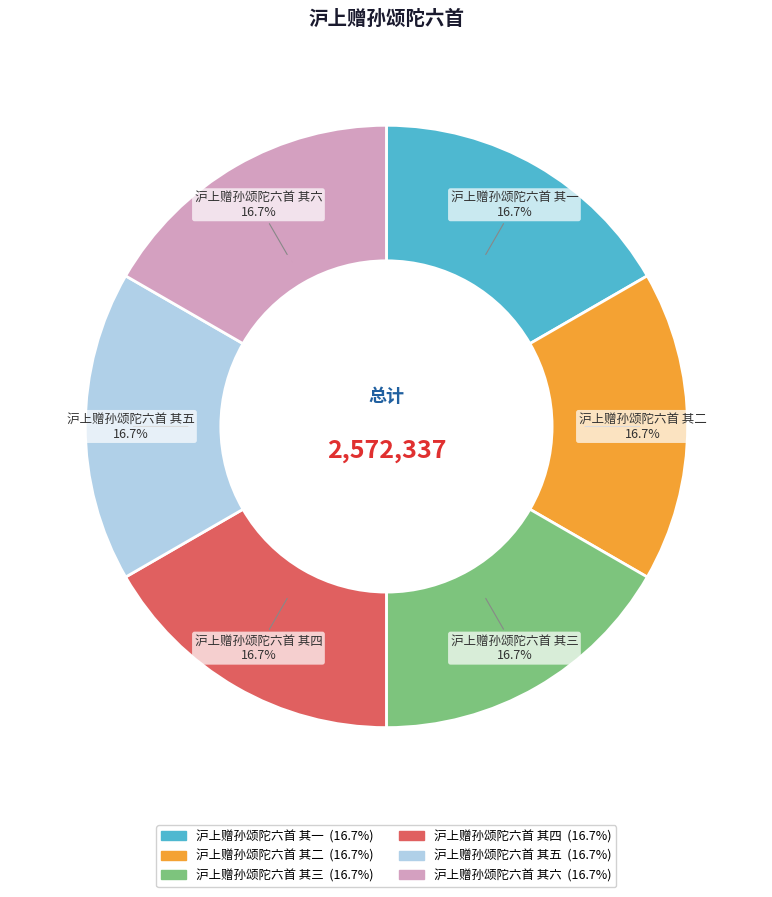

The 沪上赠孙颂陀六首 其三 slice represents 7% of the pie. True or false?

False